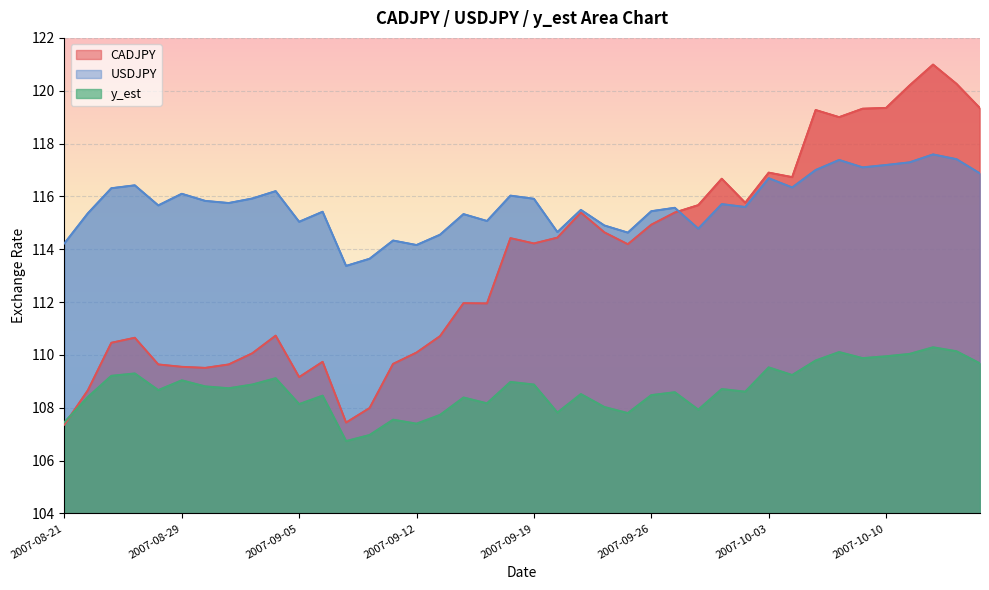

At how many categories does at least one series exceed 115?

31